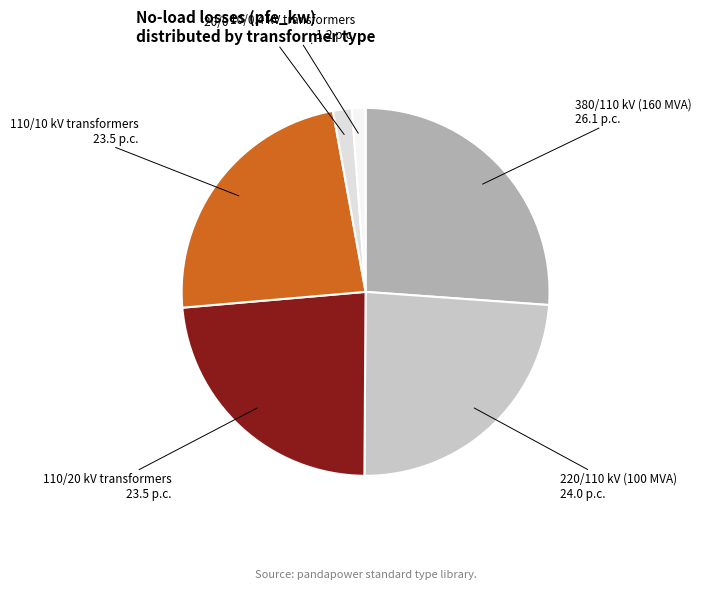

What is the smallest slice in the pie chart?

0.25 MVA 10/0.4 kV